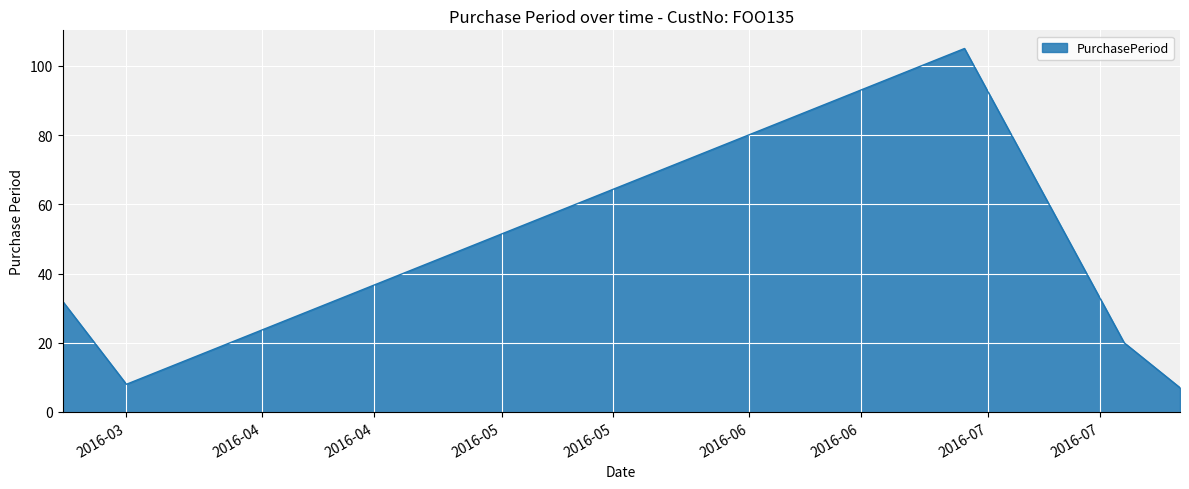

What is the average value?

34